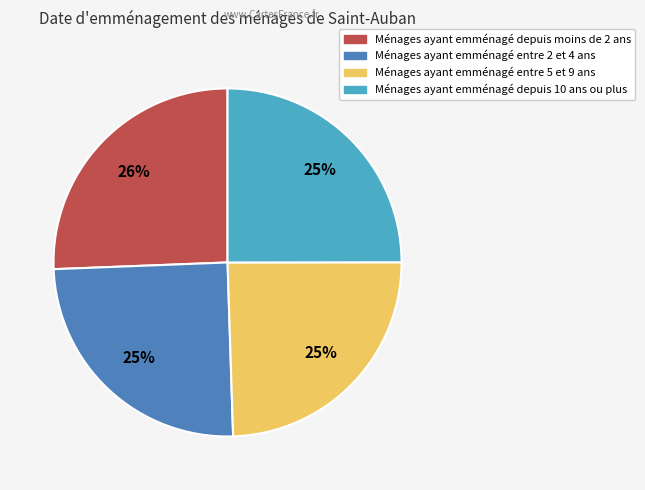

To the nearest percent, what is the difference between the largest and smallest slice percentages?

1%